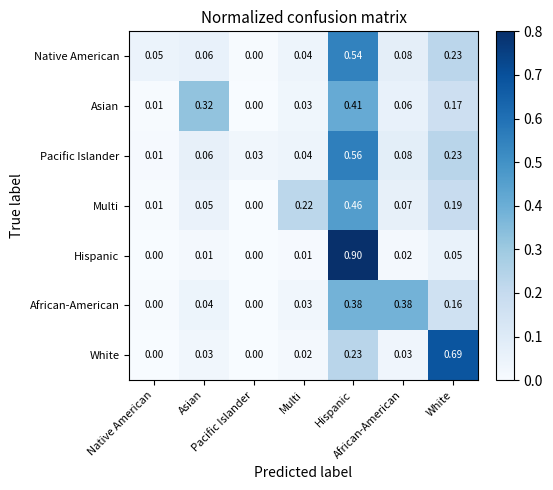

Count the number of data series in this chart.

7